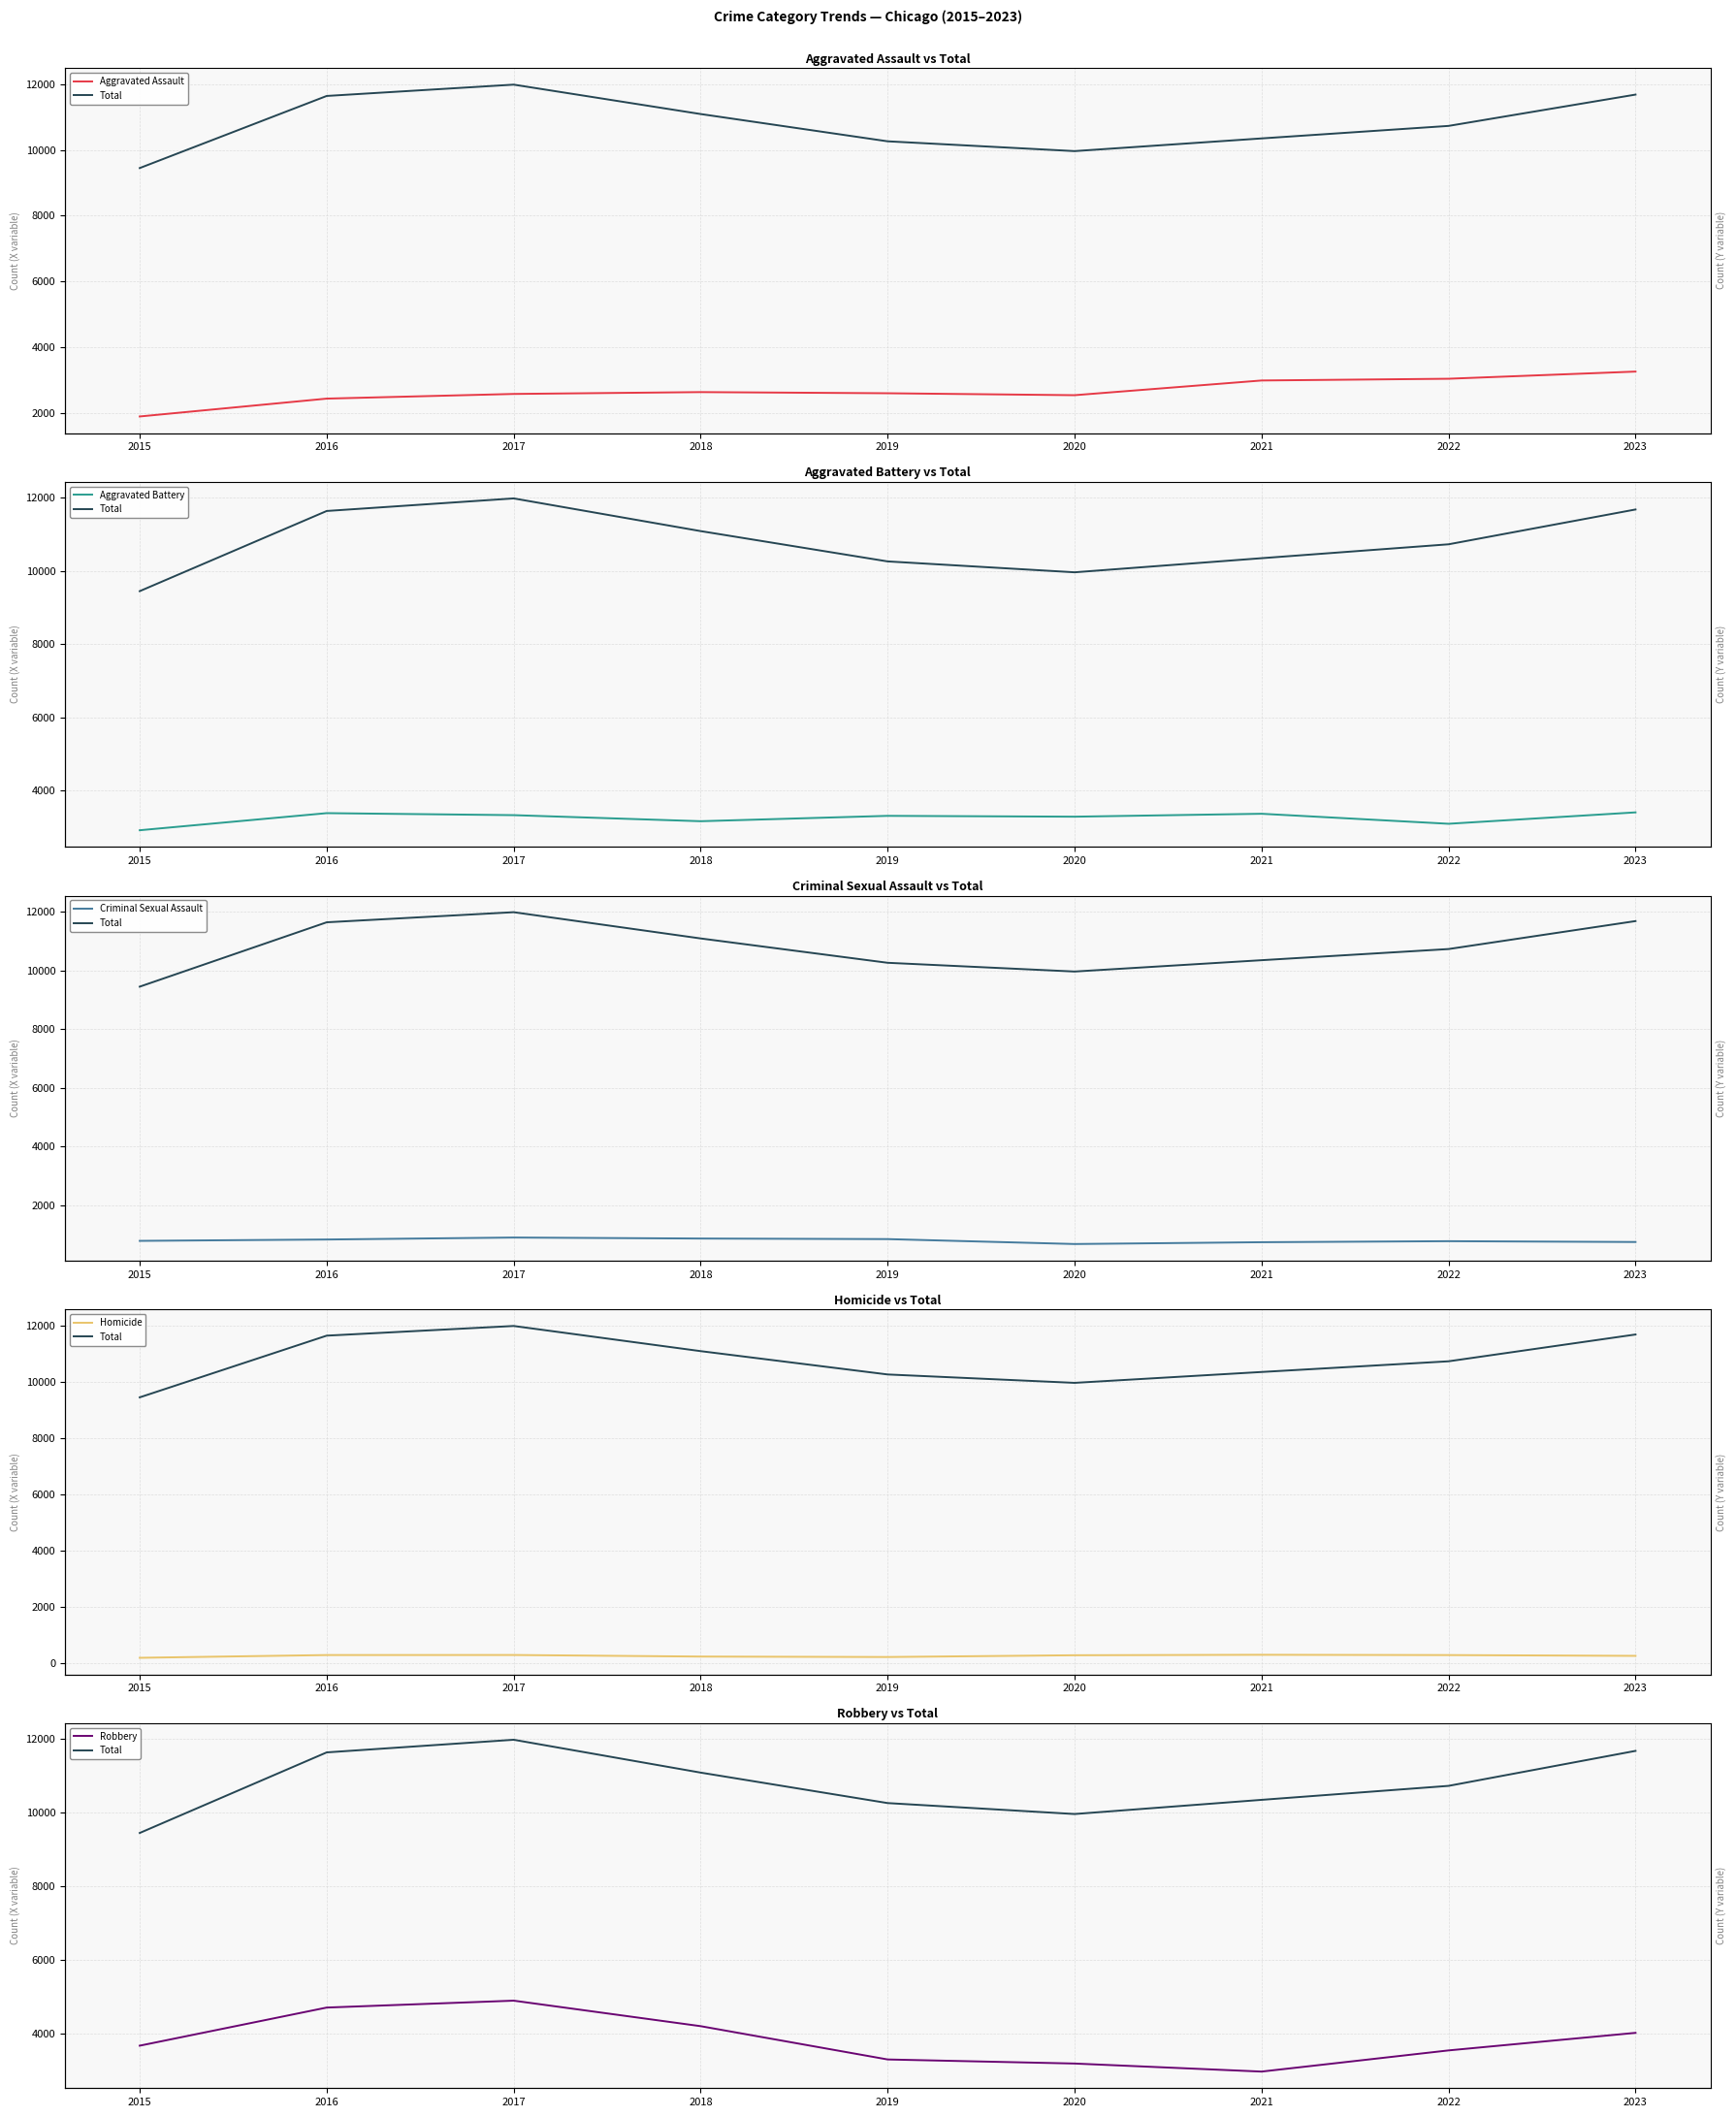

The value of Homicide at 2021 is 454. True or false?

False